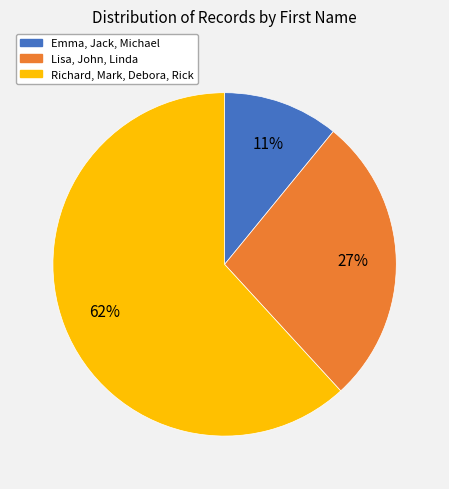

To the nearest percent, what is the average slice percentage?

33%